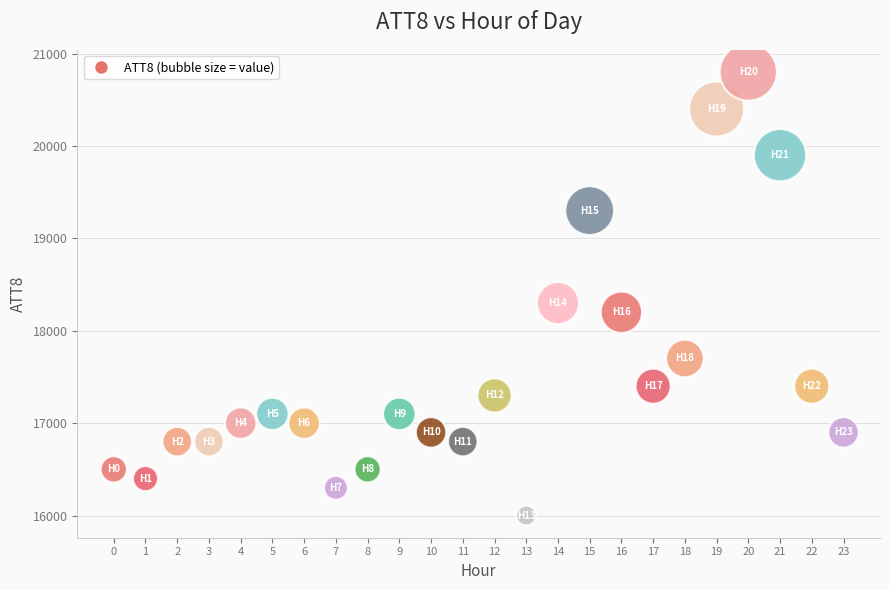

What Y value in the scatter plot is closest to 18400?

18300